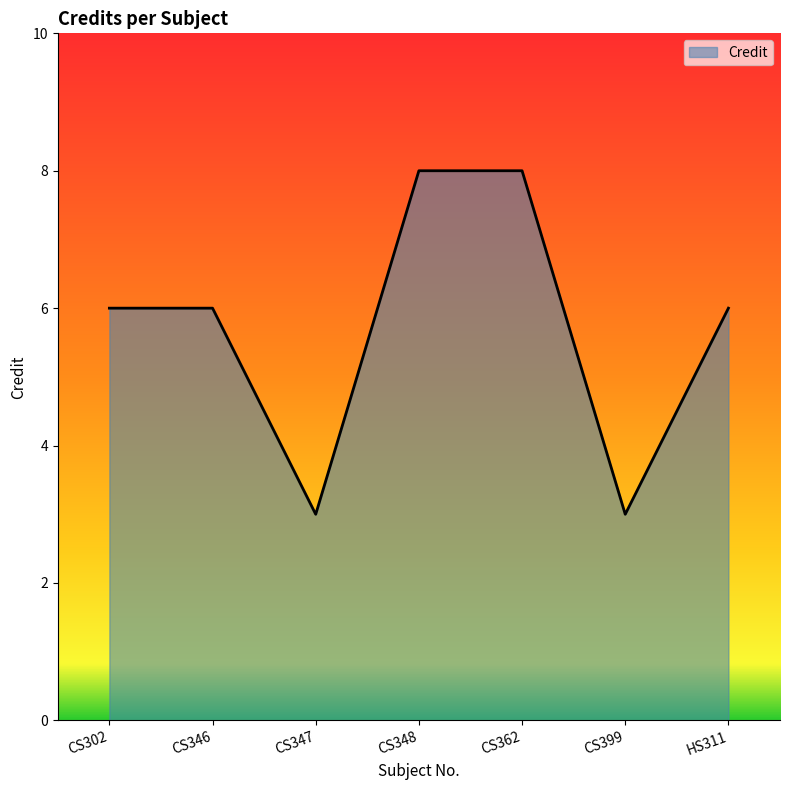

Count the number of data series in this chart.

1